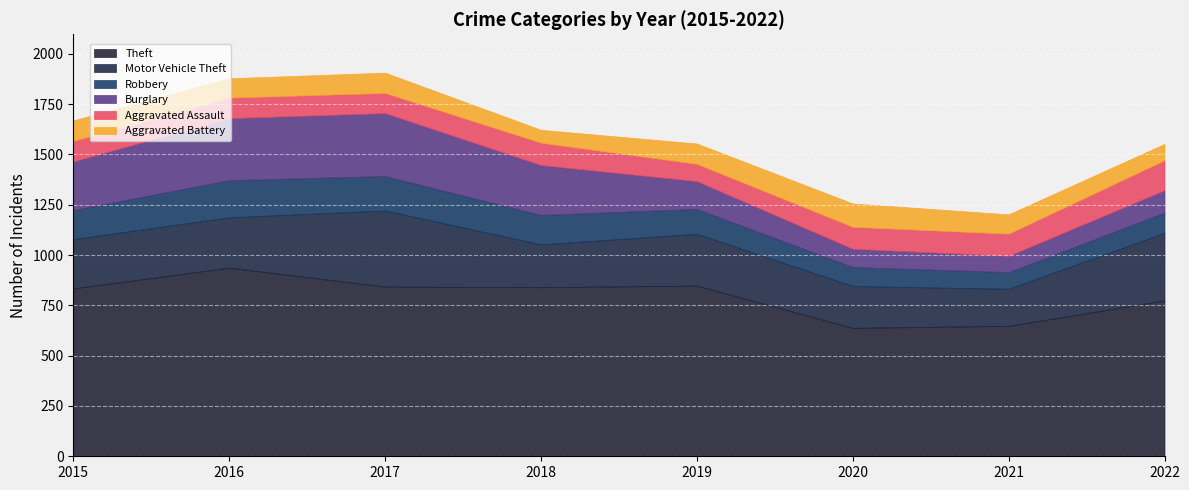

What is the average value of the Theft series?

795